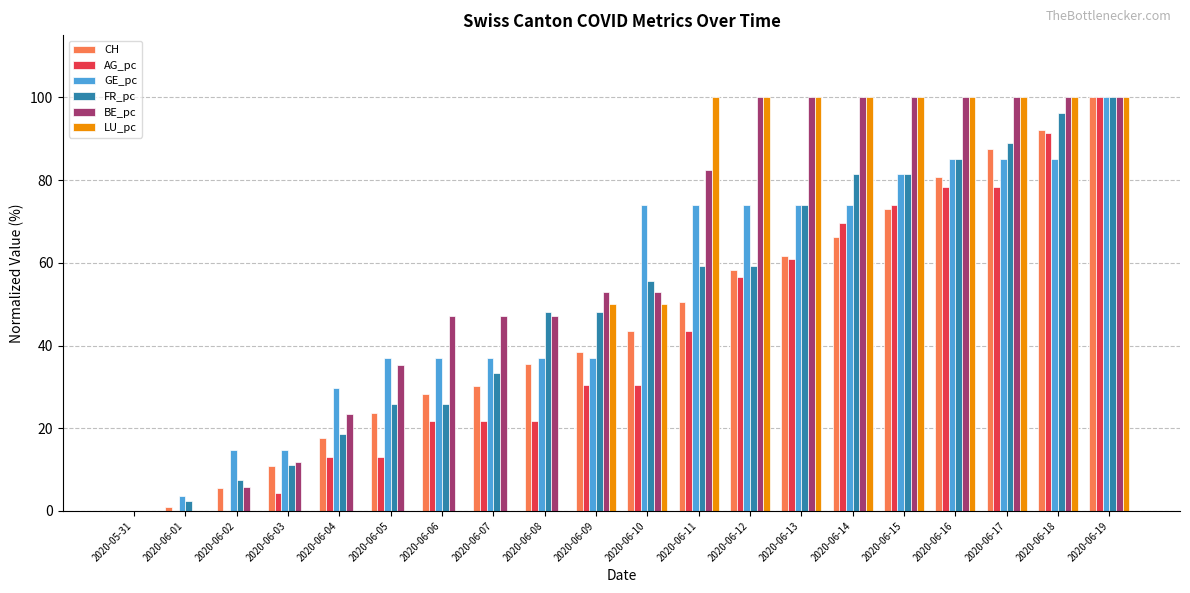

At which label does CH reach its peak?

2020-06-19